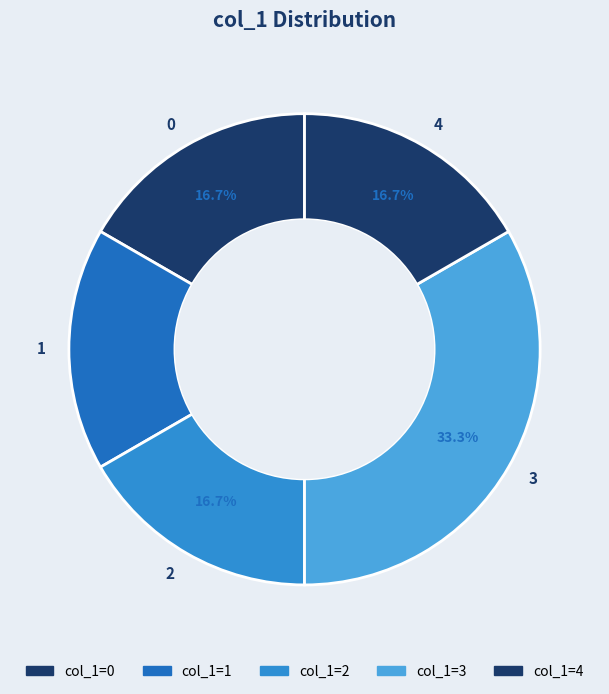

How many segments does this pie chart have?

5